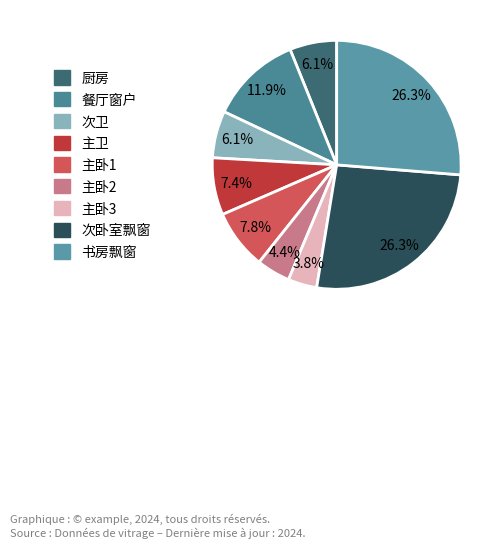

How many slices are in this pie chart?

9